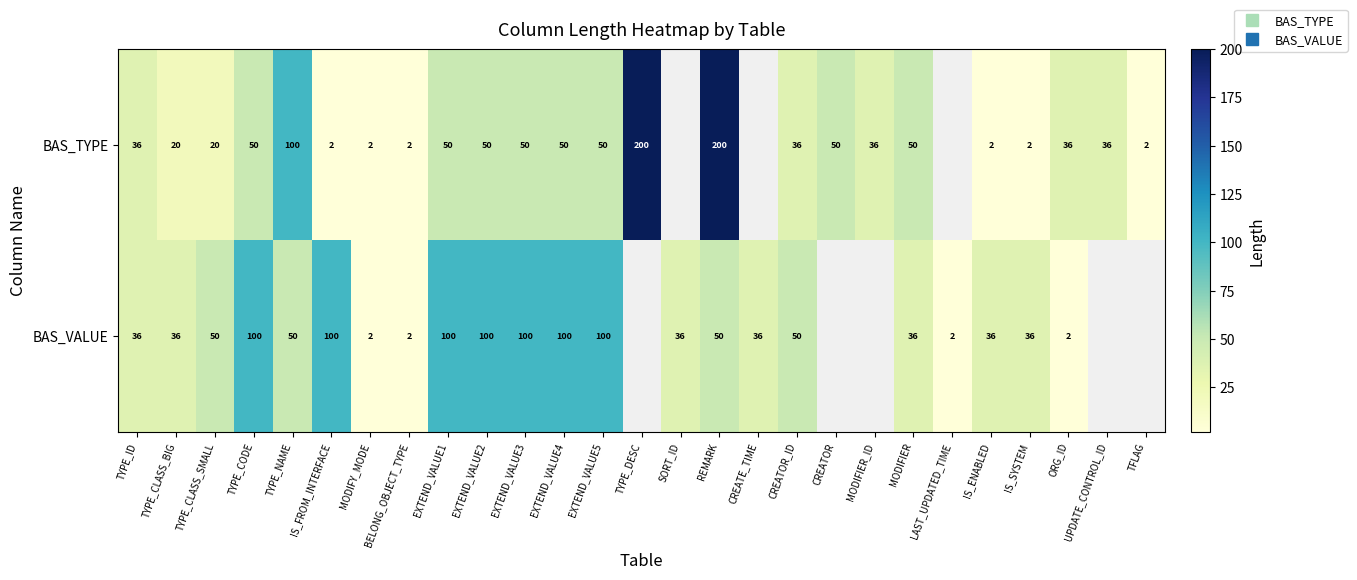

List the series in order of their overall mean, lowest first.

BAS_TYPE, BAS_VALUE